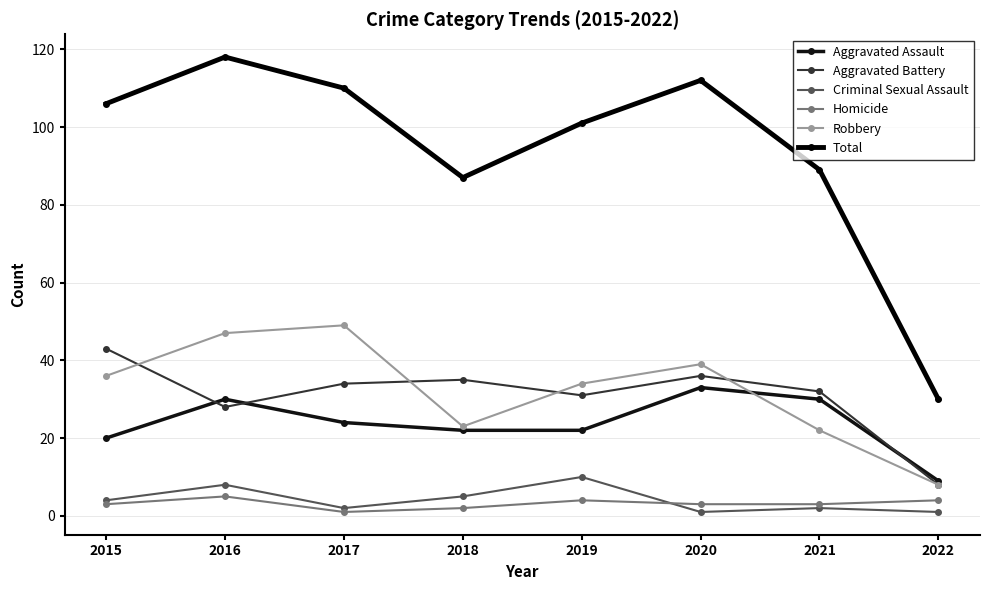

Rank the series by their maximum value, from highest to lowest.

Total, Robbery, Aggravated Battery, Aggravated Assault, Criminal Sexual Assault, Homicide